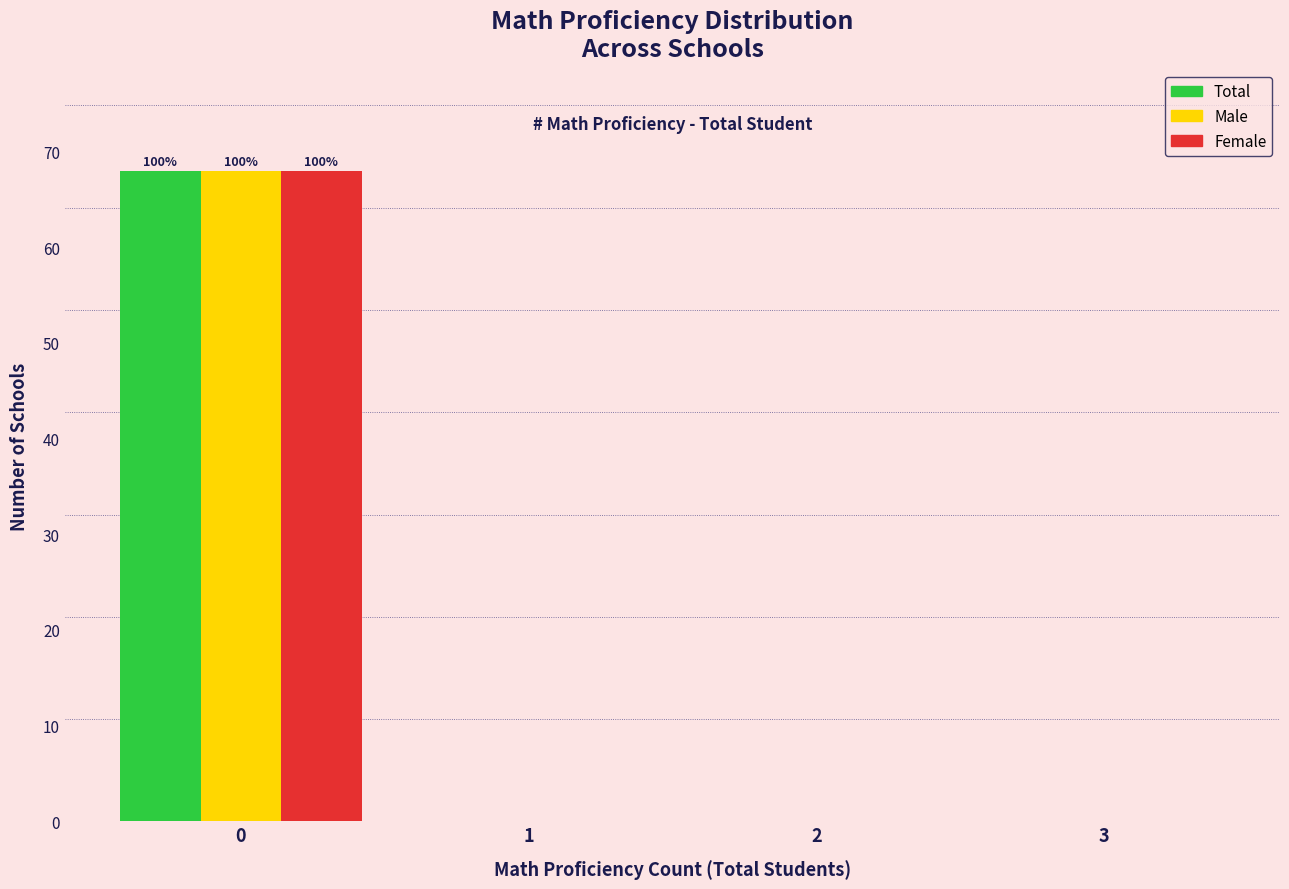

Reading left to right, list all the values displayed in this chart.

Total: 0=68	1=0	2=0	3=0
Male: 0=68	1=0	2=0	3=0
Female: 0=68	1=0	2=0	3=0